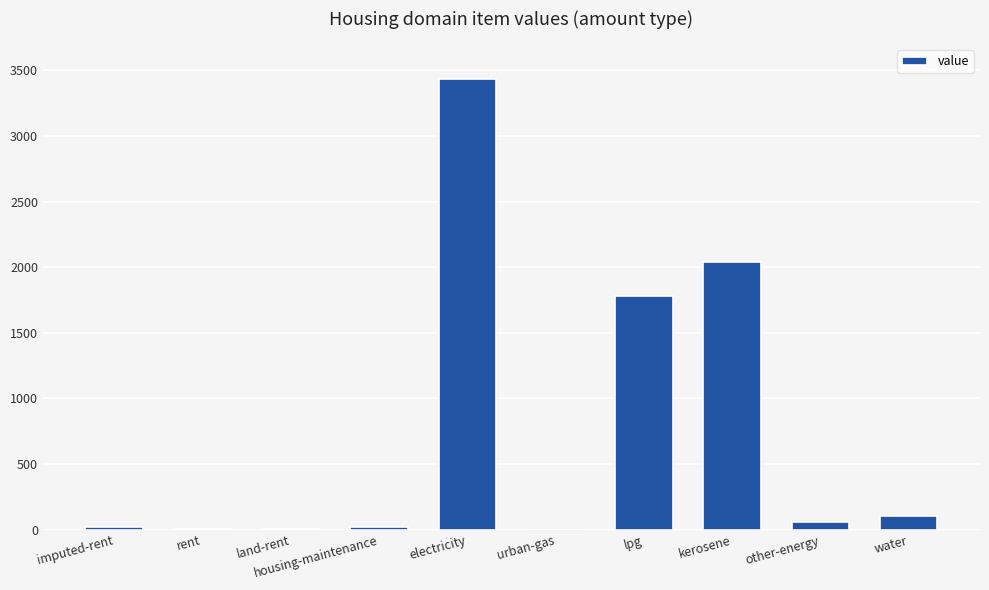

Between water and lpg, which is larger?

lpg